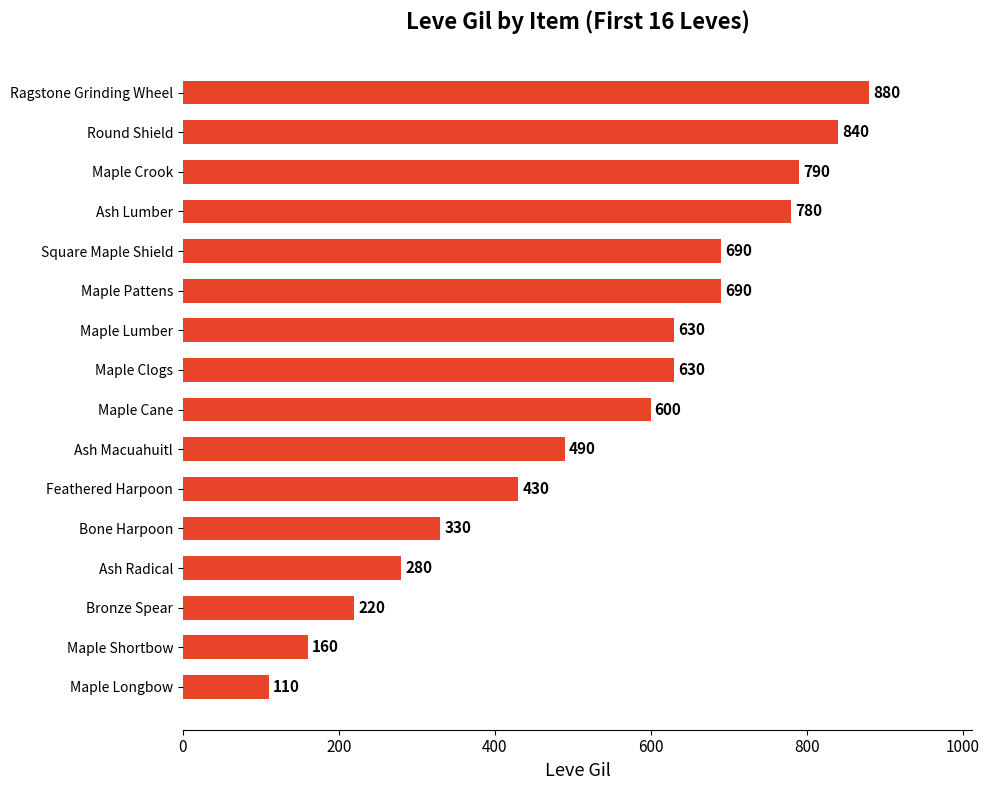

How many series are shown in this chart?

1